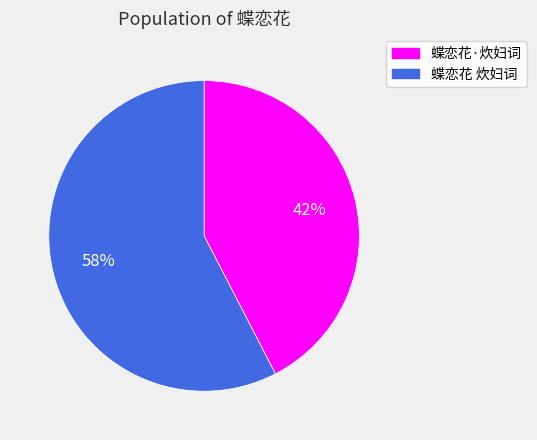

Does 蝶恋花 炊妇词 account for over 50% of the chart?

Yes